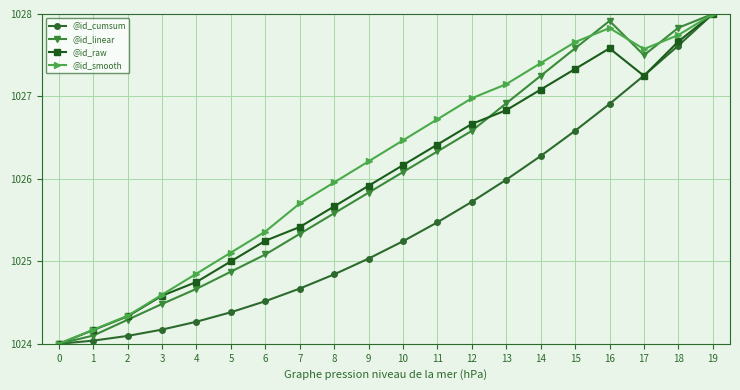

What is the value of the @id_raw point at the 13th from the left?

1026.7